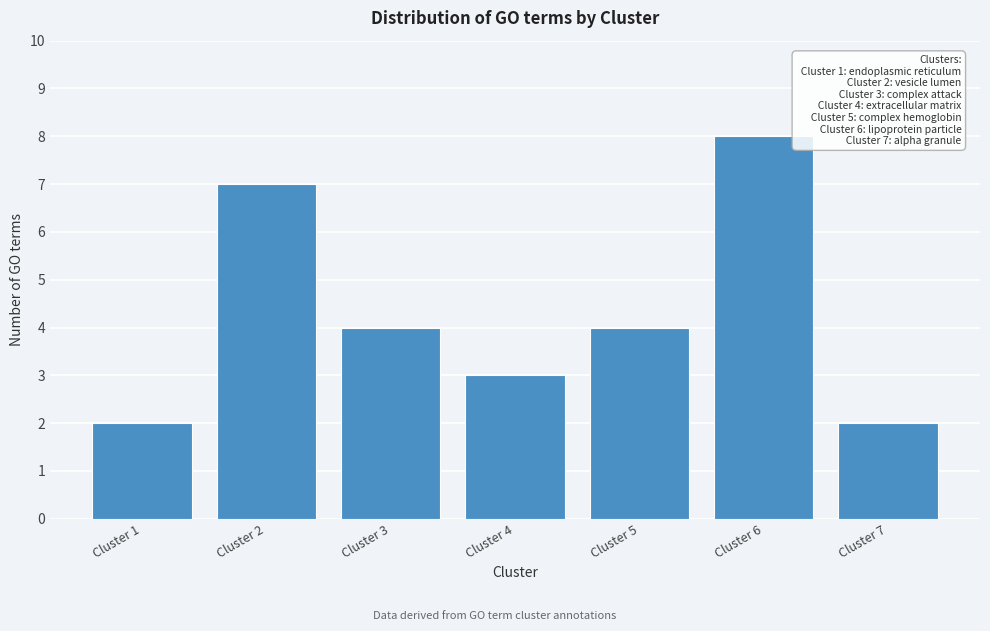

Reading left to right, what are all the values shown in this chart?

Cluster 1=2	Cluster 2=7	Cluster 3=4	Cluster 4=3	Cluster 5=4	Cluster 6=8	Cluster 7=2